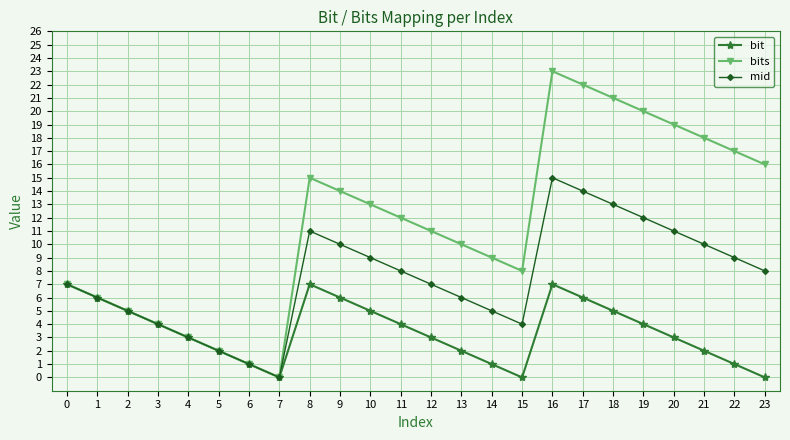

How many categories are shown in the chart?

24